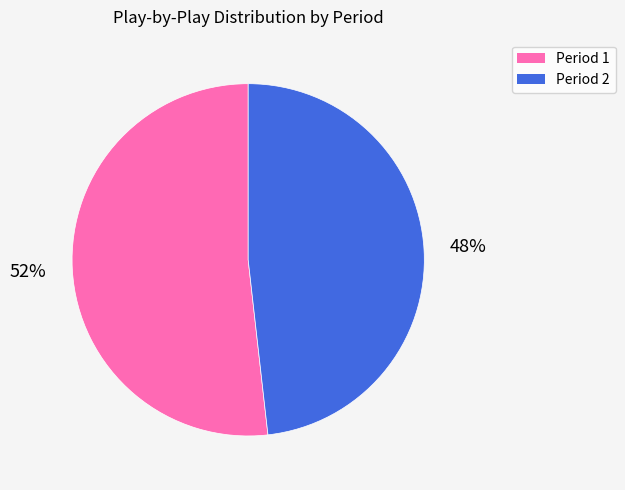

What percentage is the Period 1 slice, to the nearest percent?

52%